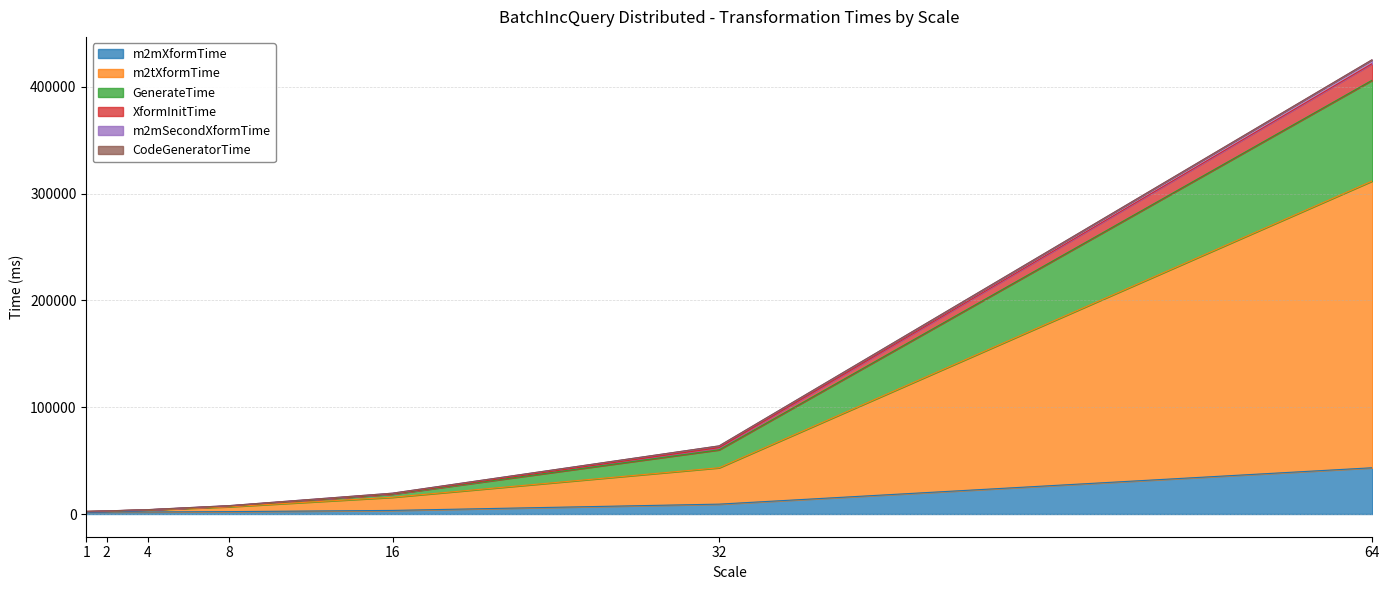

Does the chart have visible grid lines?

Yes